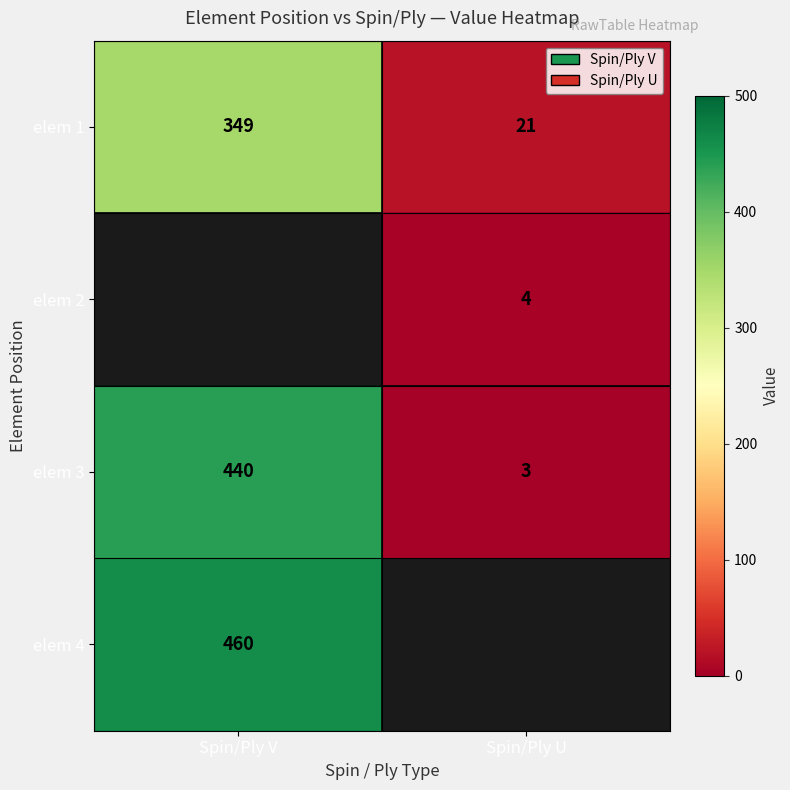

List the labels in order of elem 1 value, largest first.

Spin/Ply V, Spin/Ply U